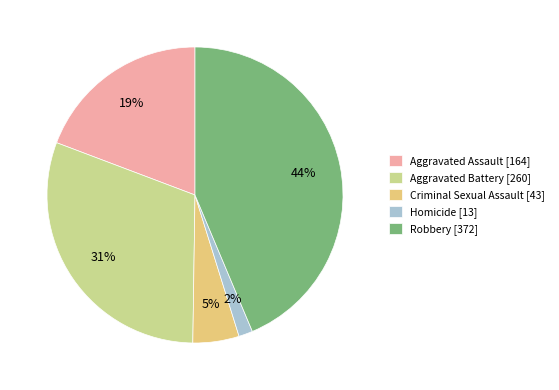

Is it true that Criminal Sexual Assault is 5% of the pie?

True